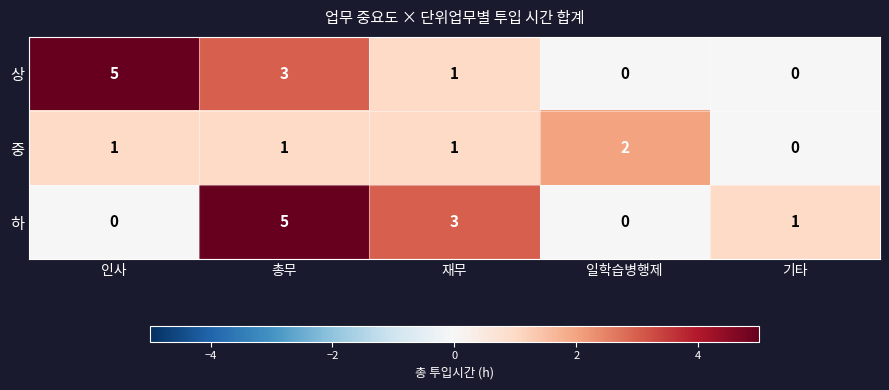

What is the difference between the second highest and second lowest values in the 상 series?

3